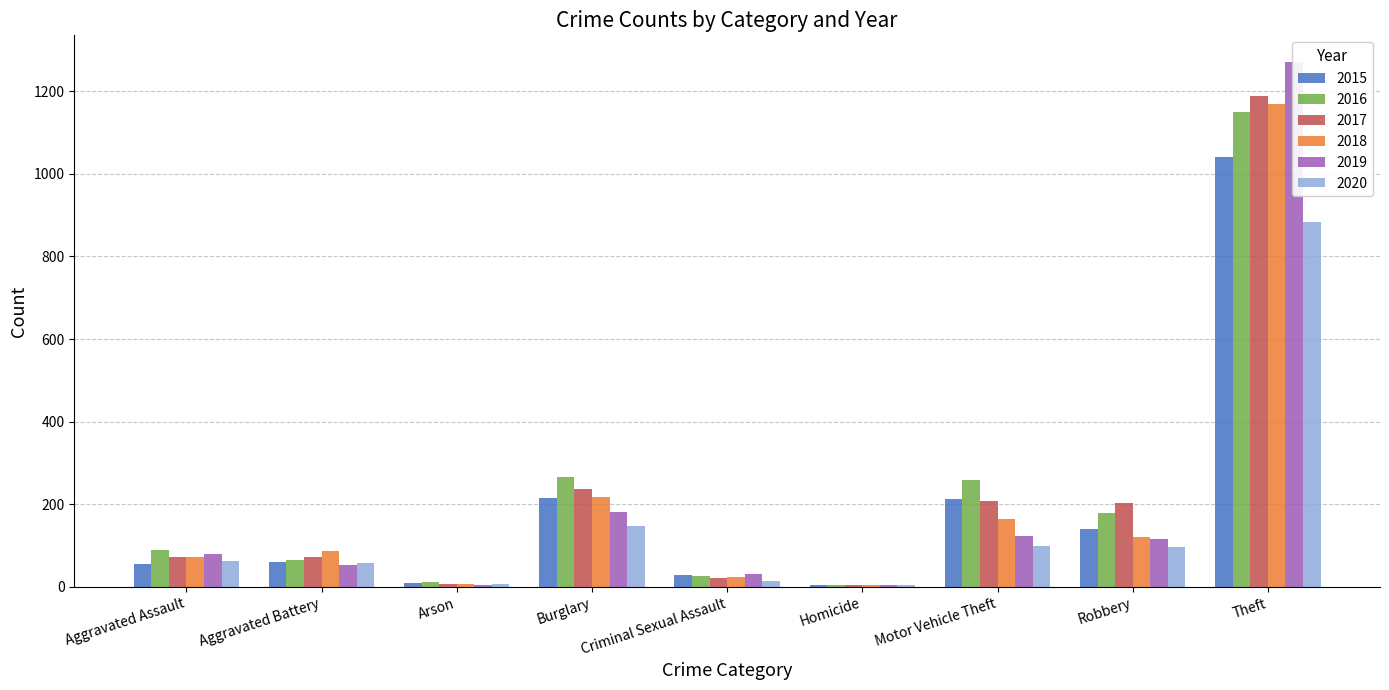

How many values in the 2018 series exceed 86?

4